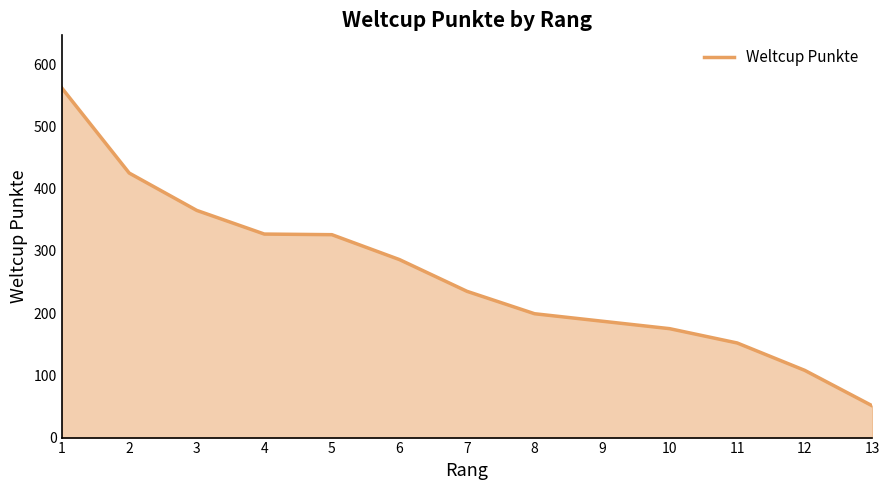

What is the difference between the values at 7 and 1?

327